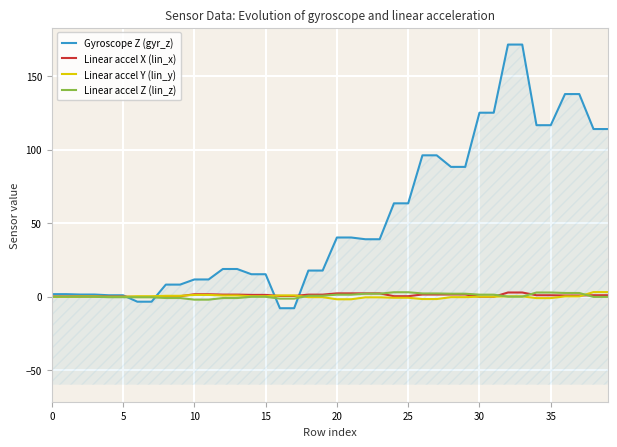

What is the difference between the Linear accel Y (lin_y) values at 37 and 15?

0.1